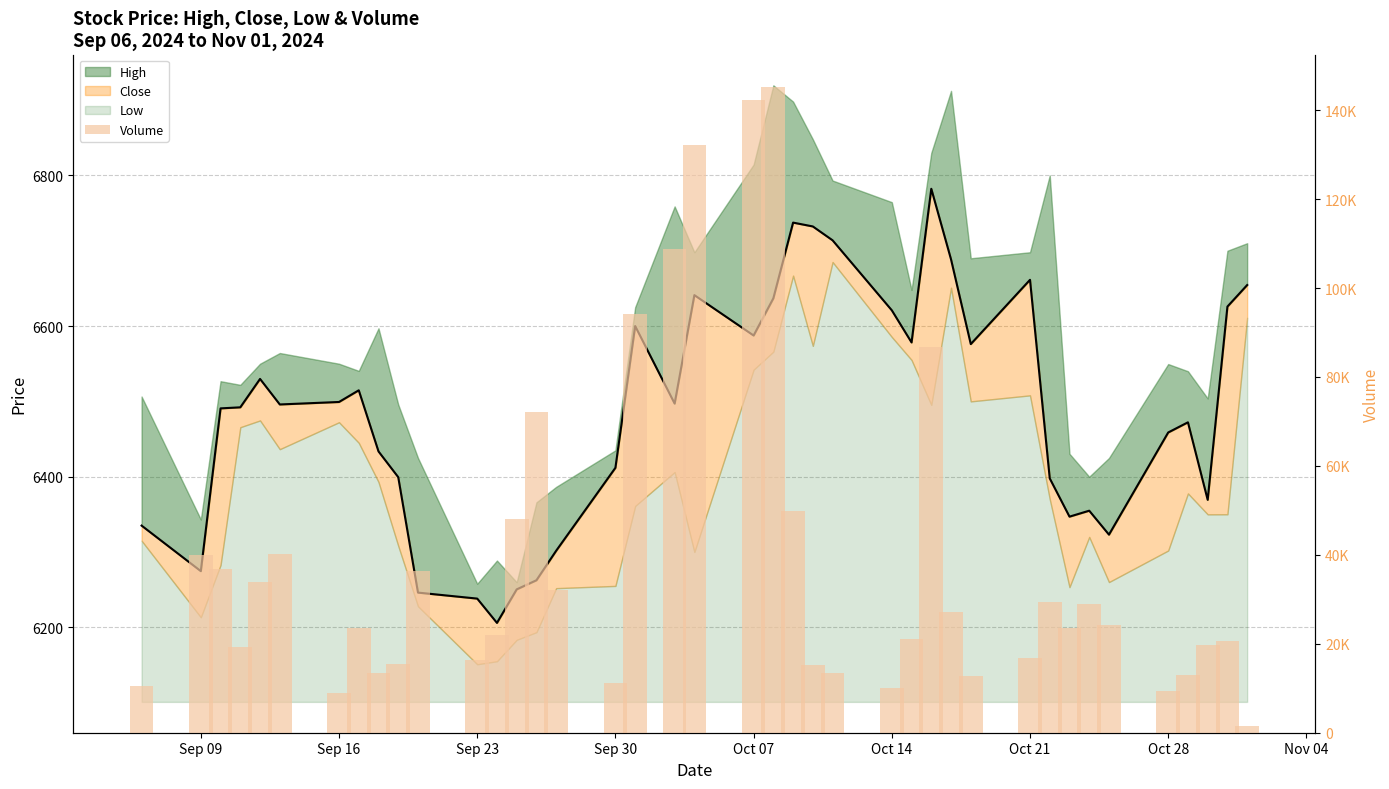

What is the greatest value displayed?

145257